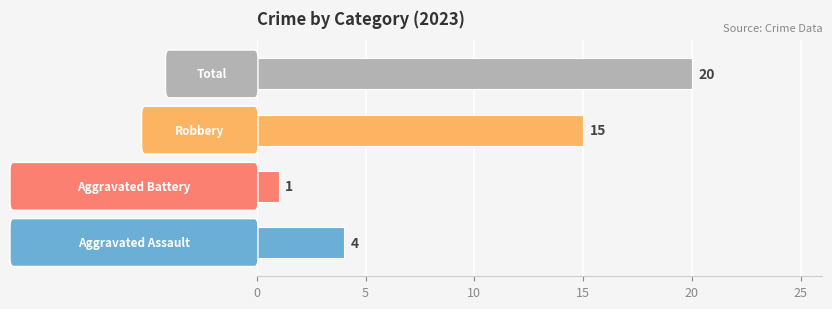

Reading top to bottom, list all the values displayed in this chart.

20	15	1	4